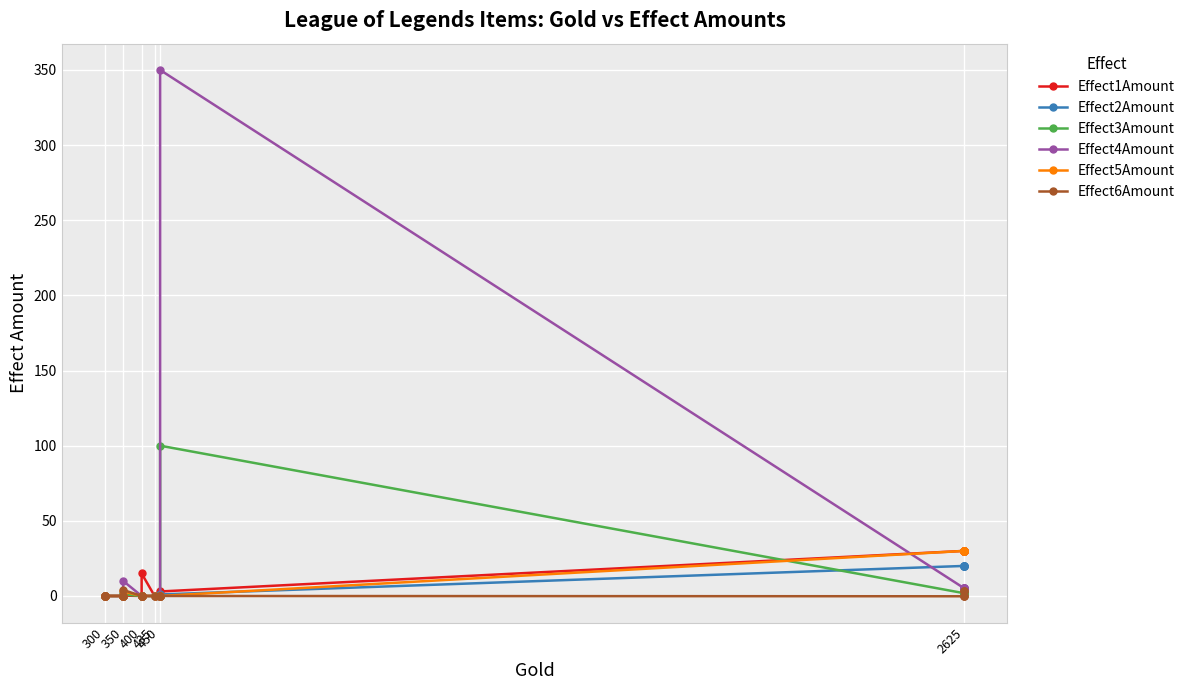

Reading left to right, transcribe all the data shown in this chart.

Effect1Amount: 0.0	0.0	0.0	0.0	0.0	0.0	0.2	0.0	0.0	15.0	0.0	0.0	0.0	3.0	30.0	30.0	30.0	30.0	30.0	30.0
Effect2Amount: 0.0	0.0	0.0	0.0	0.0	0.0	2.0	0.0	0.0	0.0	0.0	0.0	0.0	1.0	20.0	20.0	20.0	20.0	20.0	20.0
Effect3Amount: 0.0	0.0	0.0	0.0	0.0	0.0	1.0	0.0	0.0	0.0	0.0	0.0	0.0	100.0	1.8	1.8	1.8	1.8	1.8	1.8
Effect4Amount: 0.0	0.0	0.0	0.0	0.0	0.0	10.0	0.0	0.0	0.0	0.0	0.0	0.0	350.0	5.0	5.0	5.0	5.0	5.0	5.0
Effect5Amount: 0.0	0.0	0.0	0.0	0.0	0.0	3.0	0.0	0.0	0.0	0.0	0.0	0.0	0.0	30.0	30.0	30.0	30.0	30.0	30.0
Effect6Amount: 0.0	0.0	0.0	0.0	0.0	0.0	4.0	0.0	0.0	0.0	0.0	0.0	0.0	0.0	-0.2	-0.2	-0.2	3.0	3.0	3.0